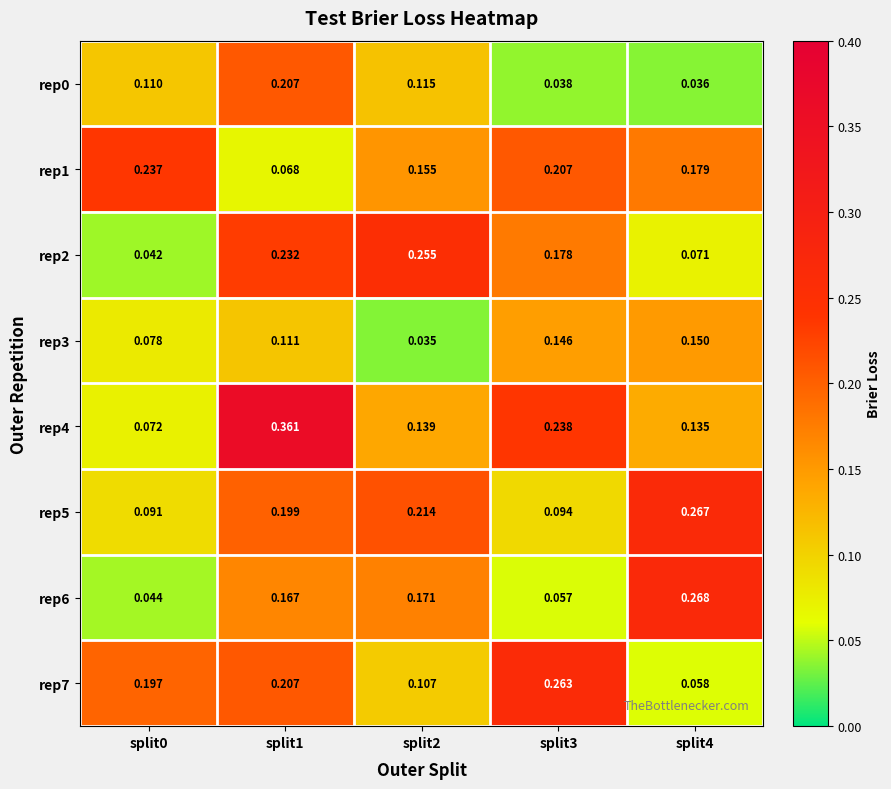

At how many categories does at least one series exceed 0?

5